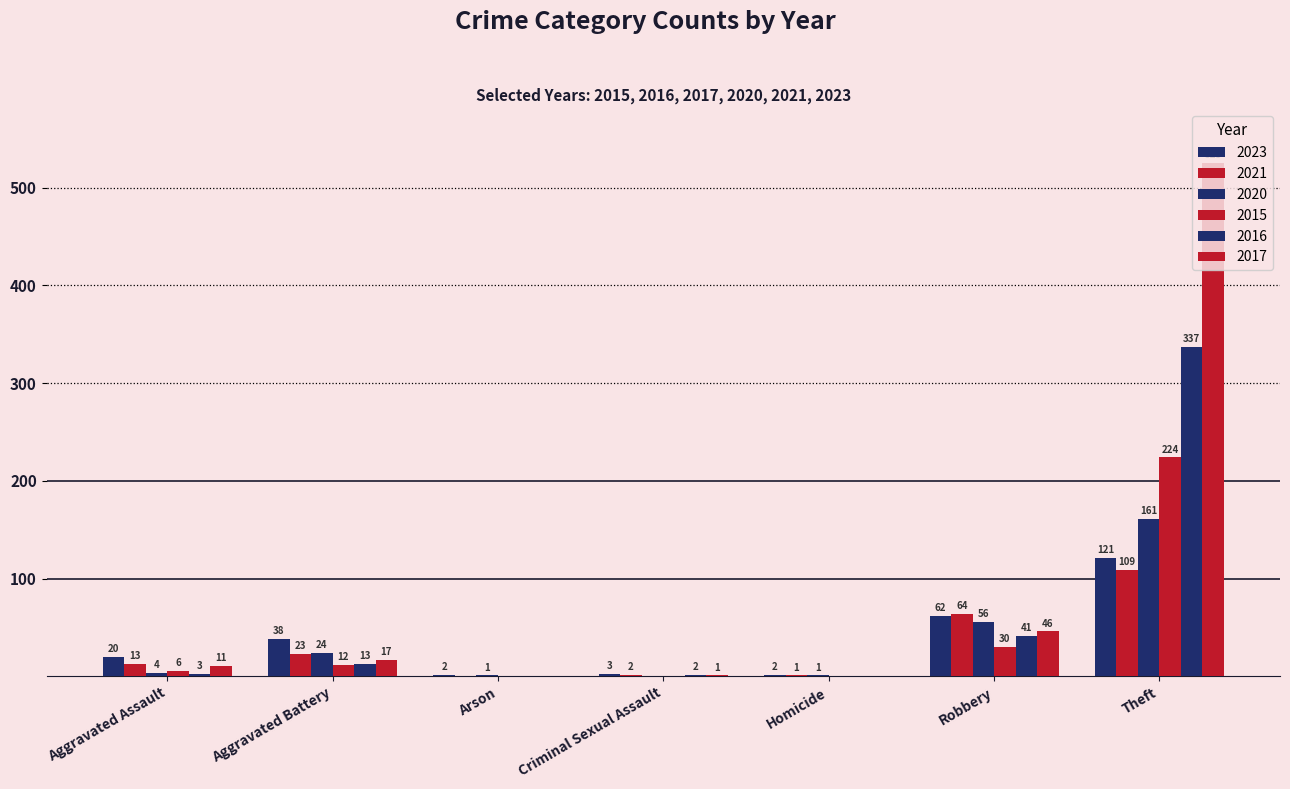

Rank the series by their maximum value, from lowest to highest.

2021, 2023, 2020, 2015, 2016, 2017